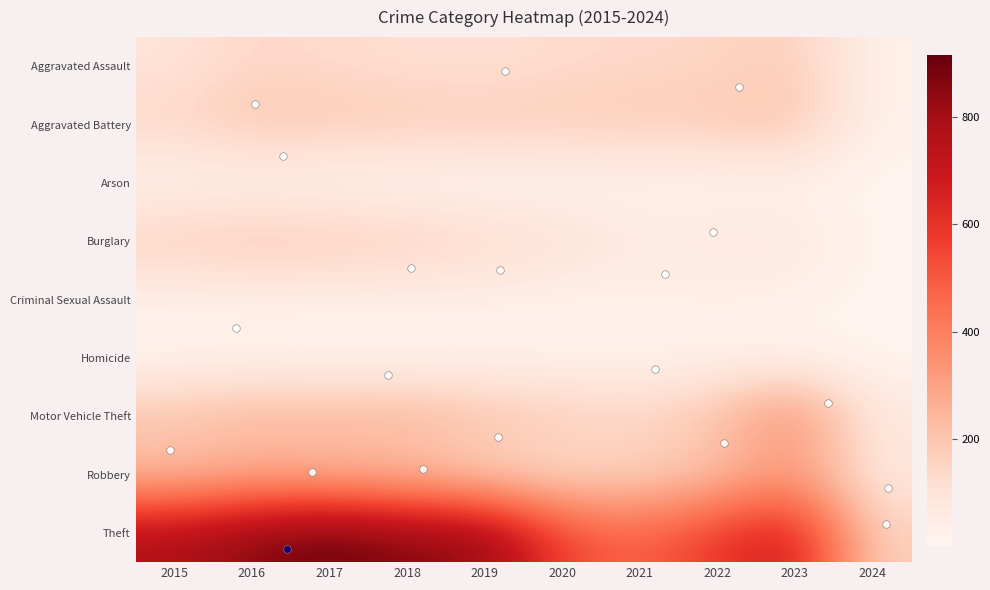

Which series has the widest spread of values?

Theft